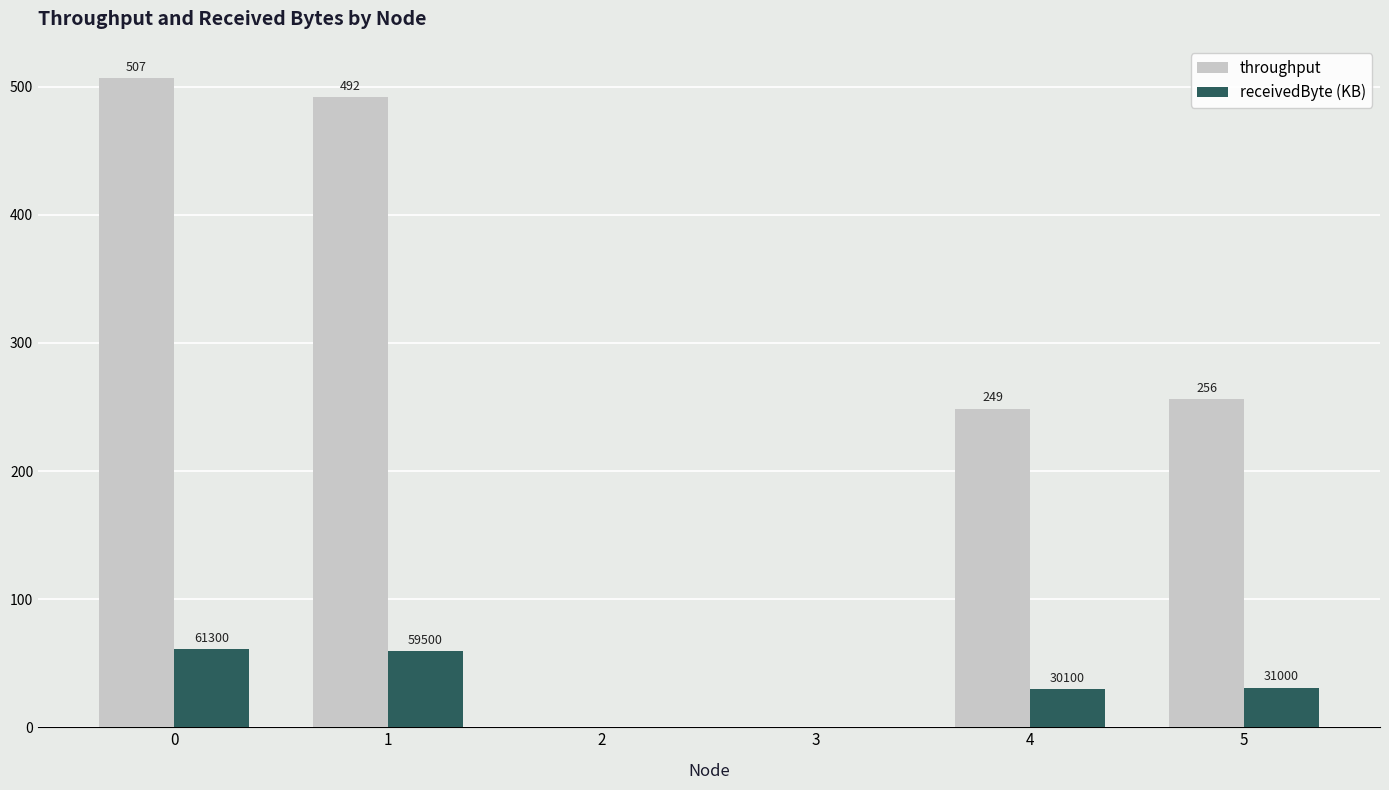

How many data points in throughput are above 256?

3